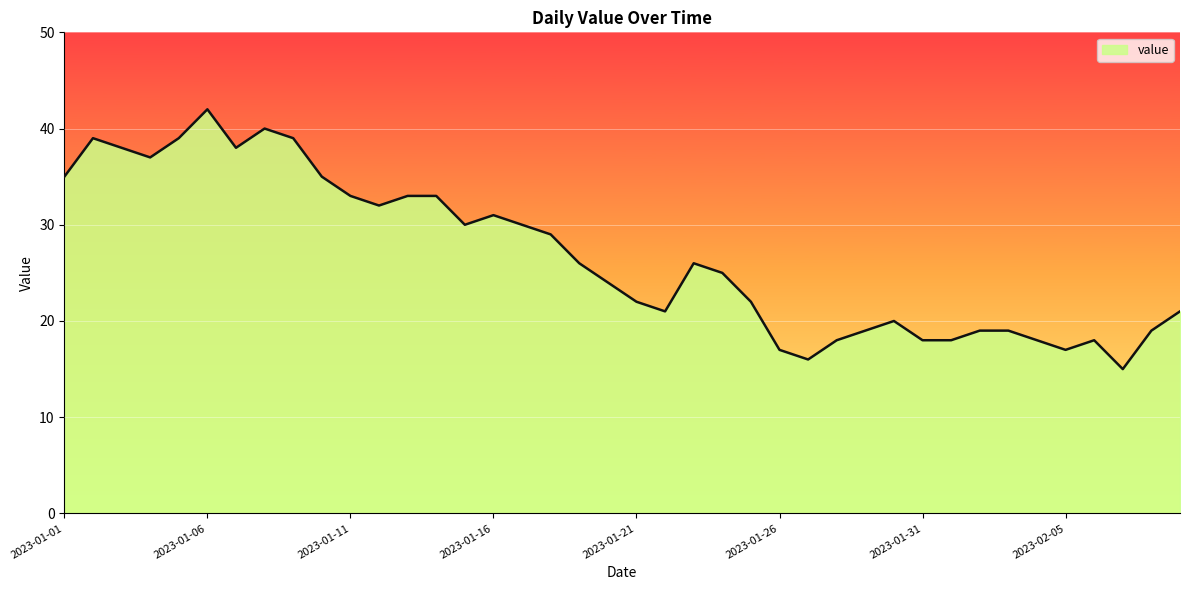

What is the difference between the maximum and second lowest values?

26